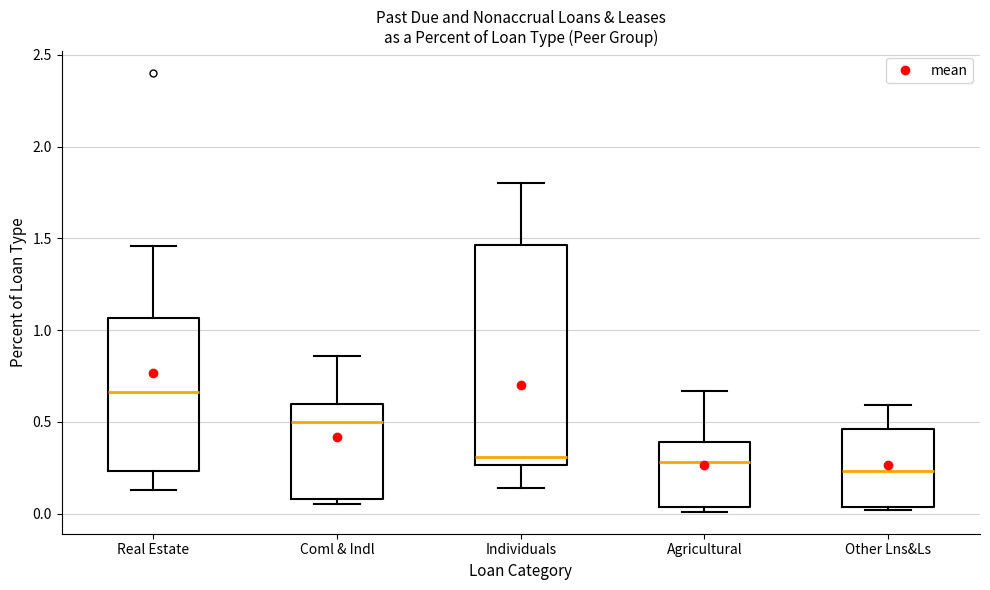

Which box is the tallest, from its lower edge to its upper edge?

Individuals